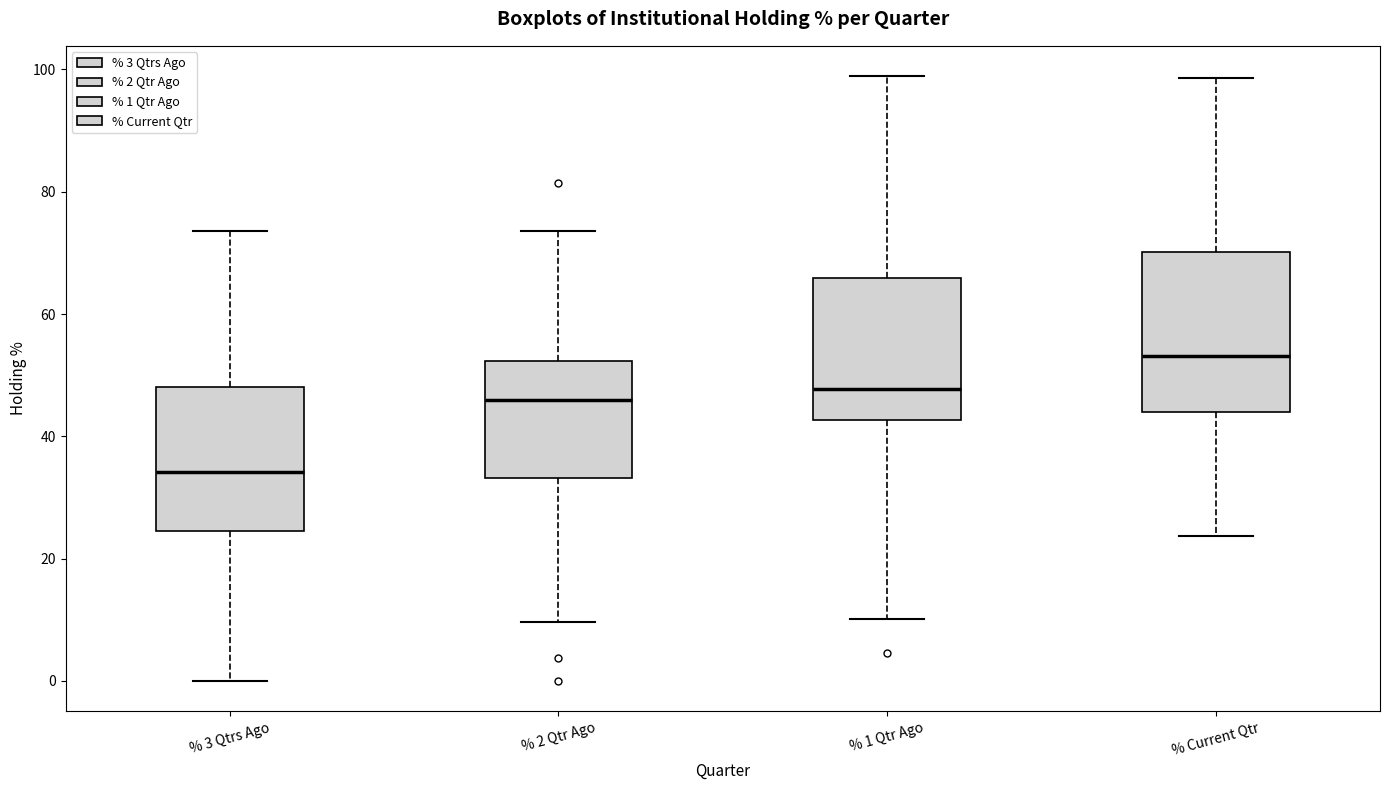

Which box has the highest median line?

% Current Qtr